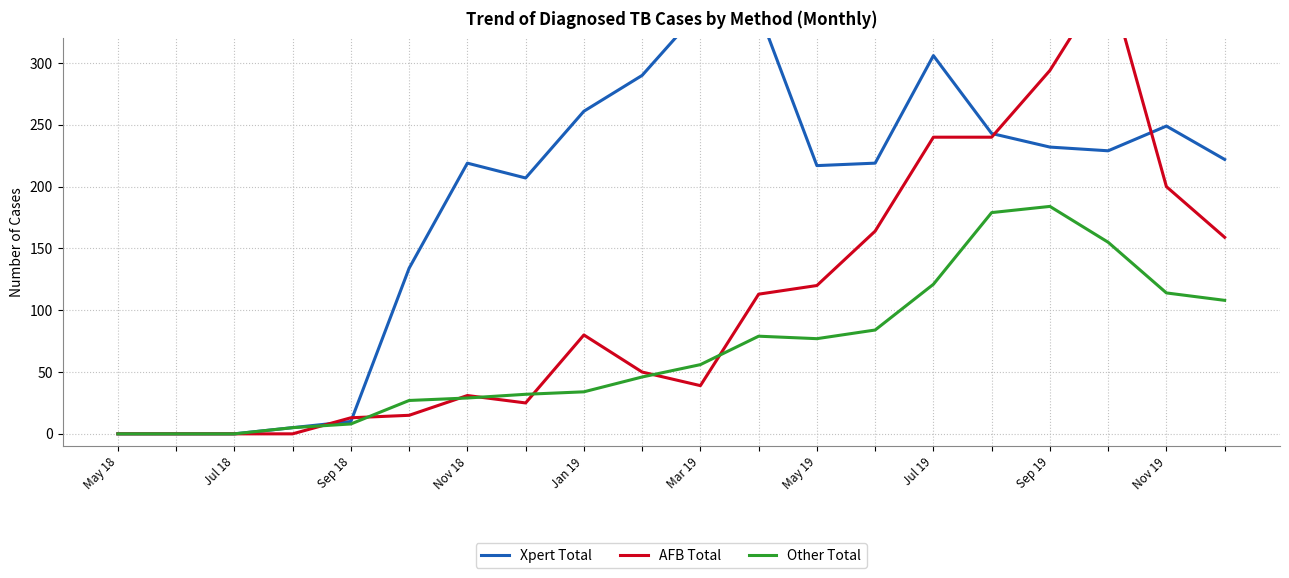

Which category has the lowest value in the Other Total series?

May 18